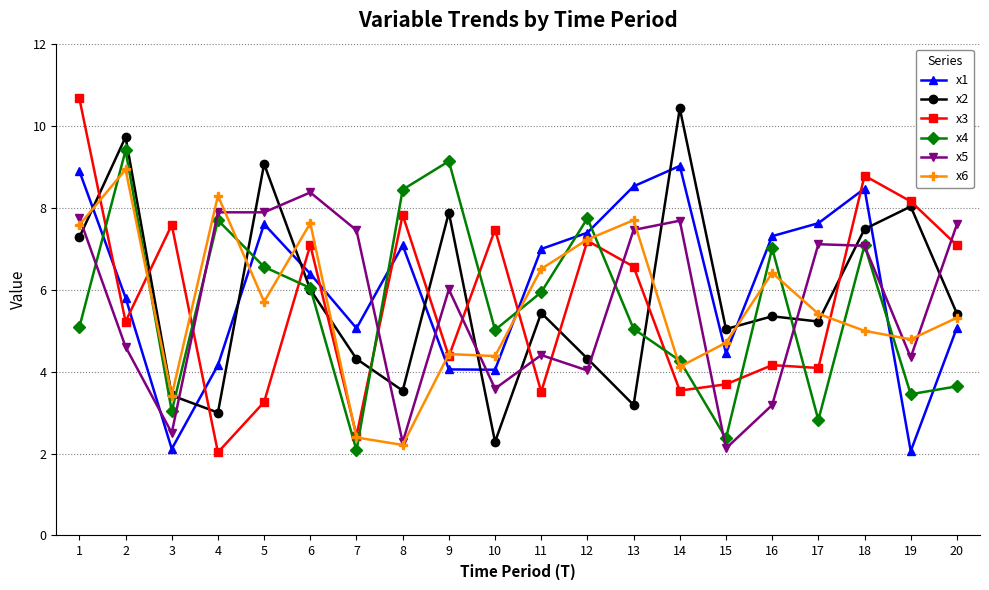

Is this an area chart (filled region under the line)?

No